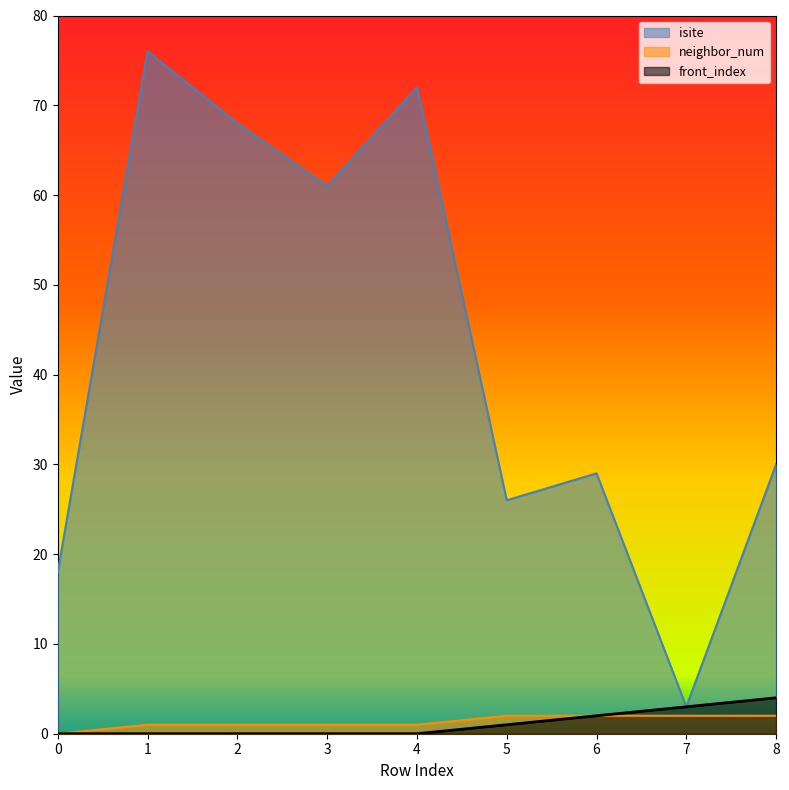

List the labels in order of front_index value, largest first.

8, 7, 6, 5, 0, 1, 2, 3, 4